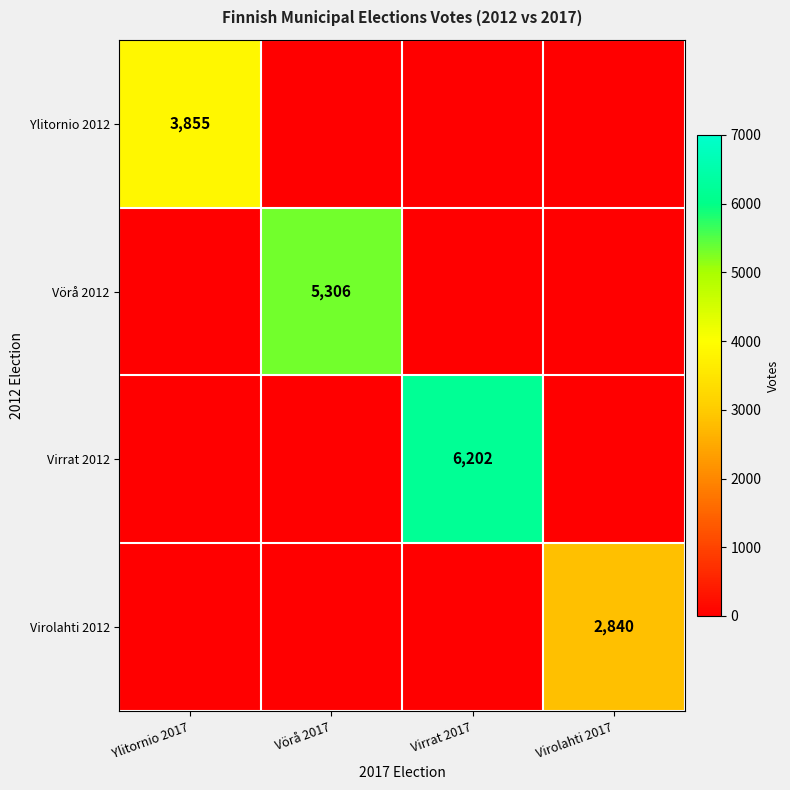

True or false: Ylitornio 2012 has a value of 6716 at Ylitornio 2017.

False